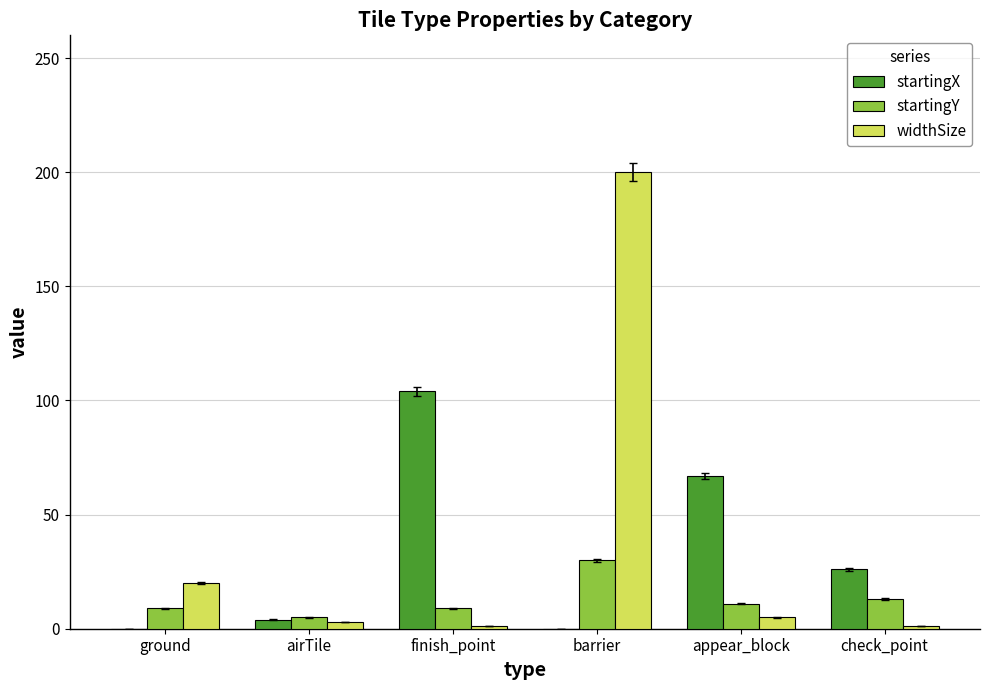

True or false: startingX has a value of 93 at appear_block.

False